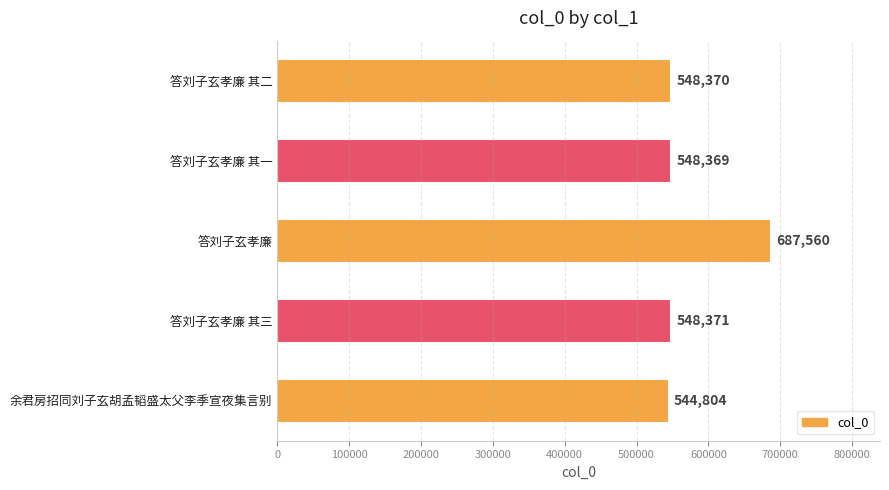

Reading top to bottom, extract all data points from this chart.

548370	548369	687560	548371	544804